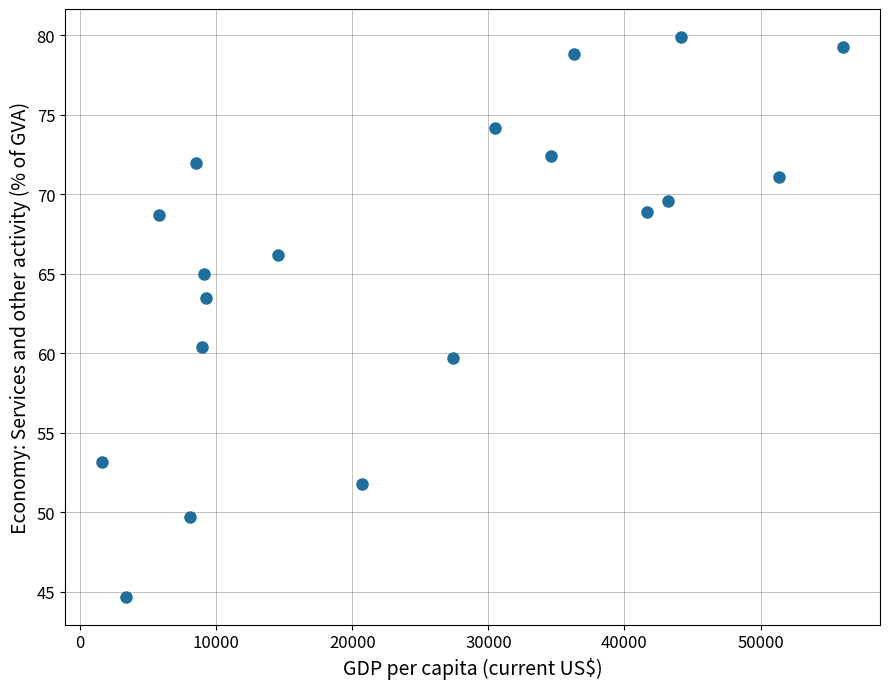

What is the range of X values (max minus min)?

54439.6